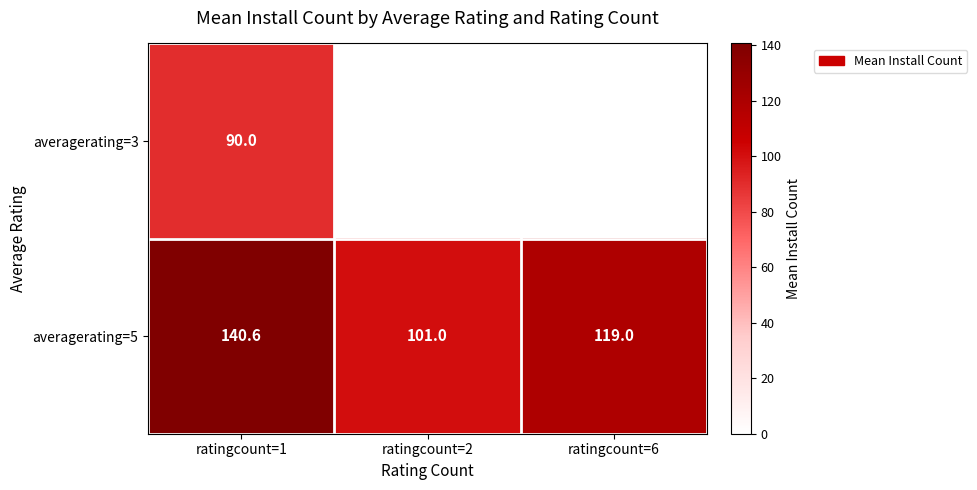

Which category has the lowest value in the averagerating=5 series?

ratingcount=2